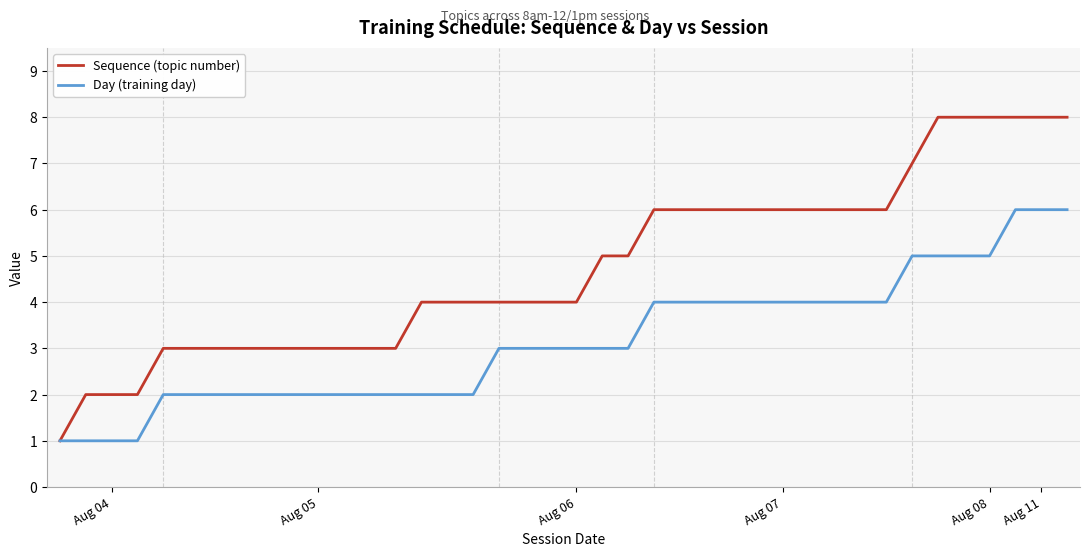

Which series has the largest range (max minus min)?

Sequence (topic number)